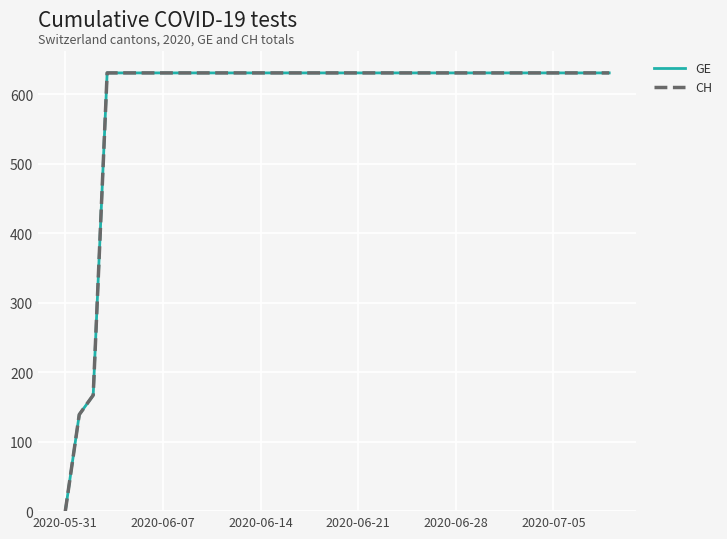

At which category is the sum across all series the highest?

2020-06-21